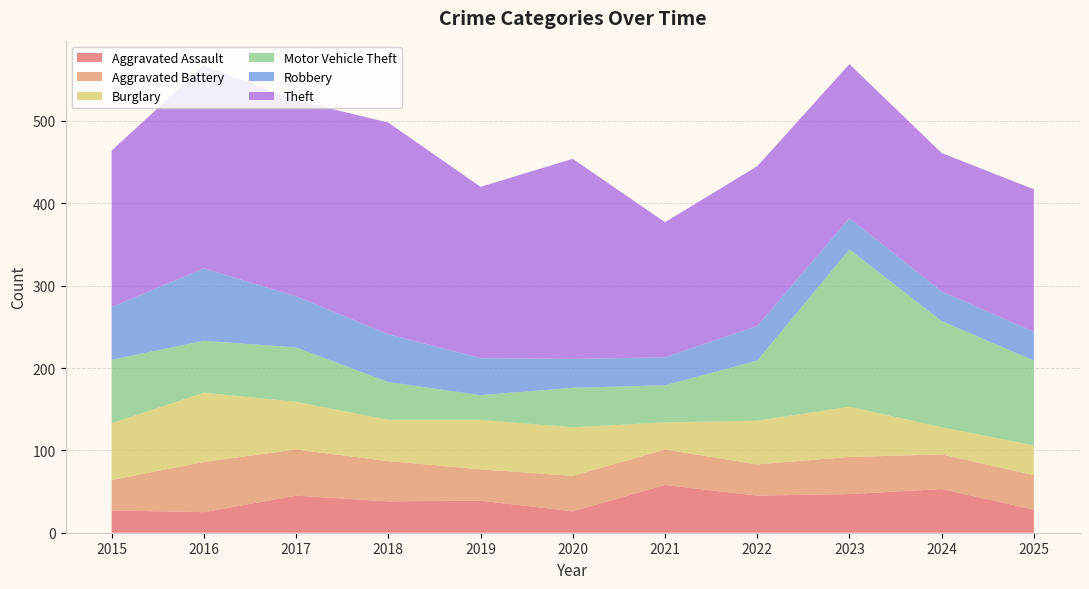

Reading right to left, extract all data points from this chart.

Aggravated Assault: 2025=28	2024=53	2023=47	2022=45	2021=58	2020=26	2019=39	2018=38	2017=45	2016=25	2015=27
Aggravated Battery: 2025=42	2024=42	2023=45	2022=38	2021=43	2020=43	2019=38	2018=49	2017=56	2016=61	2015=37
Burglary: 2025=36	2024=33	2023=61	2022=53	2021=33	2020=59	2019=60	2018=50	2017=58	2016=84	2015=69
Motor Vehicle Theft: 2025=103	2024=129	2023=191	2022=73	2021=45	2020=48	2019=30	2018=46	2017=66	2016=63	2015=77
Robbery: 2025=35	2024=36	2023=38	2022=42	2021=34	2020=35	2019=45	2018=58	2017=62	2016=88	2015=64
Theft: 2025=173	2024=168	2023=187	2022=194	2021=164	2020=243	2019=208	2018=257	2017=238	2016=246	2015=190